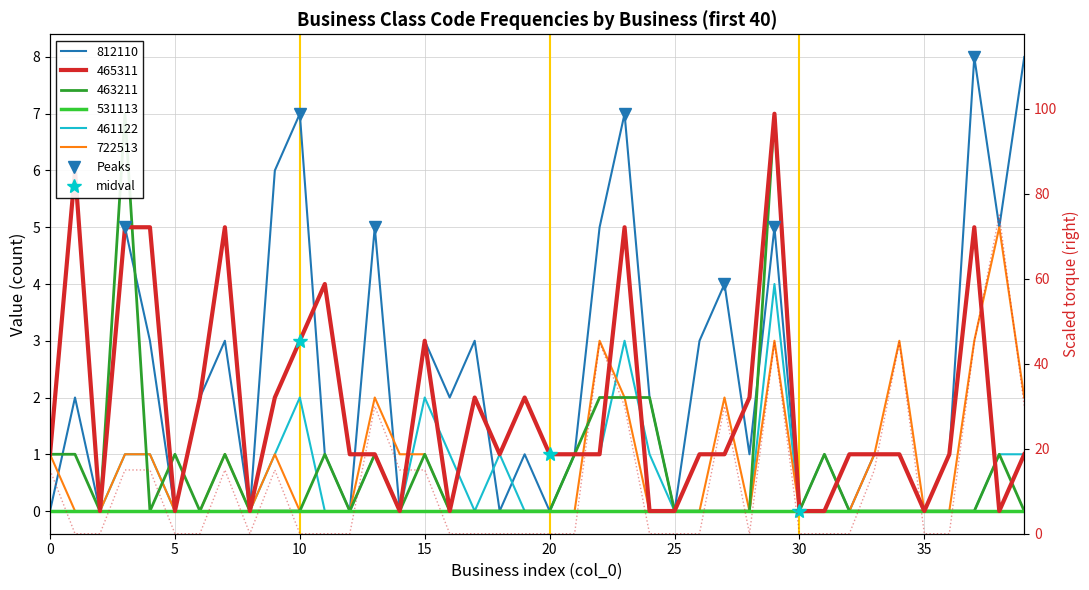

How many positive values does the 463211 series have?

15